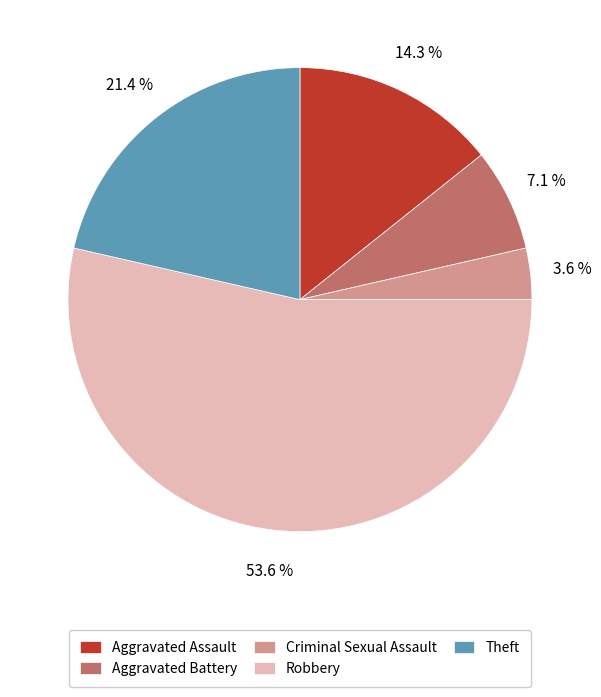

Count the number of slices in the pie.

5